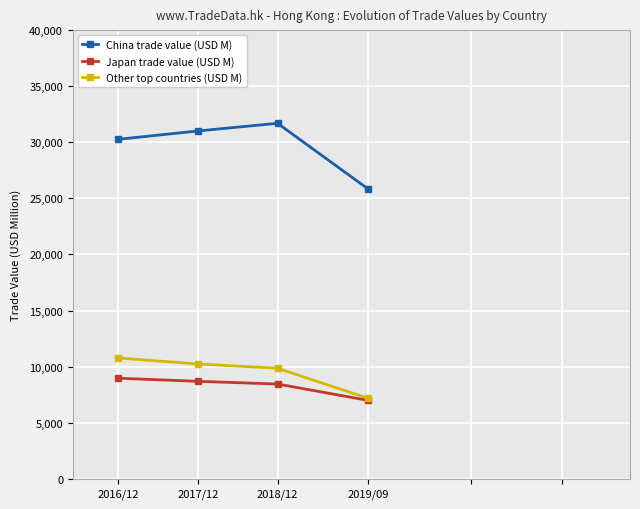

Reading left to right, extract all data points from this chart.

China trade value (USD M): 2016/12=30266.5	2017/12=31008.6	2018/12=31693.3	2019/09=25814.0
Japan trade value (USD M): 2016/12=8964.2	2017/12=8688.6	2018/12=8446.6	2019/09=6983.6
Other top countries (USD M): 2016/12=10765.0	2017/12=10237.8	2018/12=9856.0	2019/09=7165.9